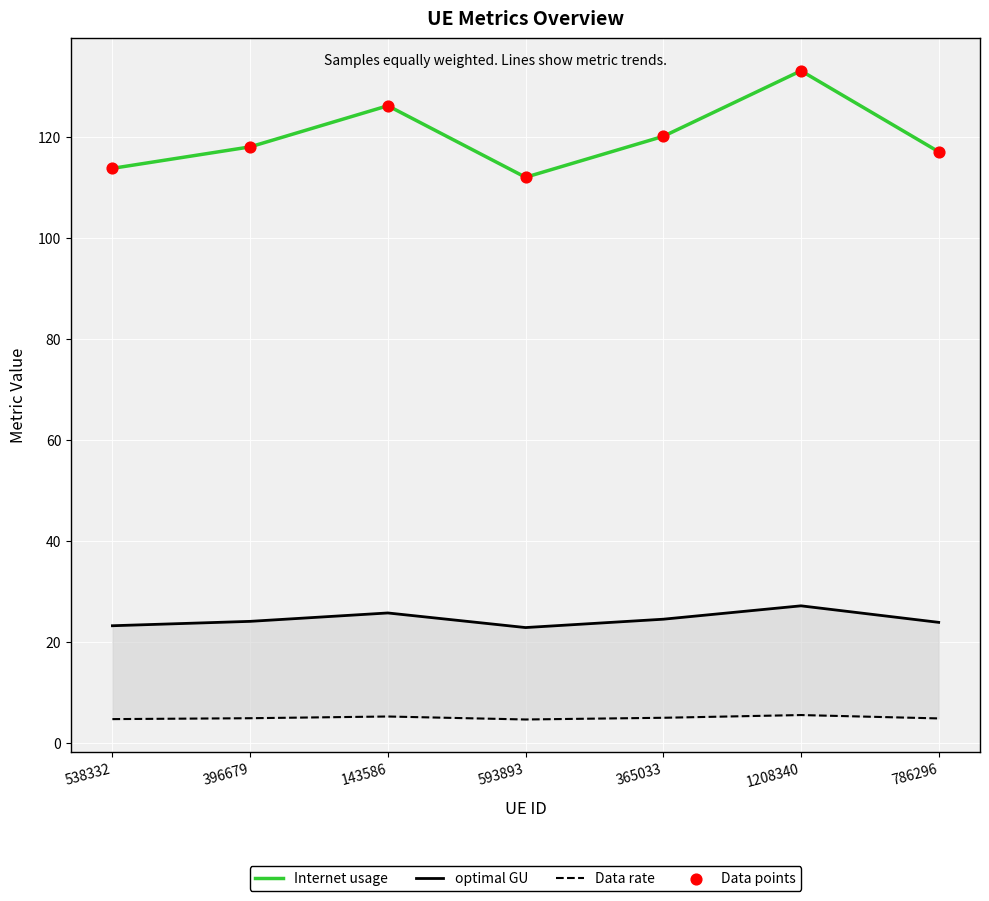

Is the value of Internet usage at 396679 greater than the value of Data rate at 396679?

Yes